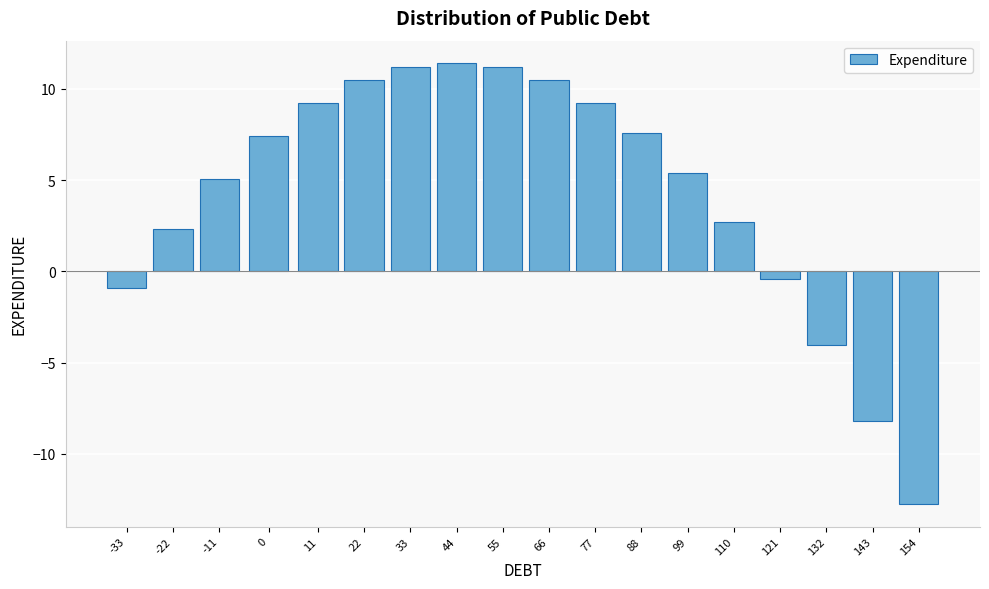

Reading left to right, extract all data points from this chart.

-33=-0.9	-22=2.3	-11=5.0	0=7.4	11=9.3	22=10.5	33=11.2	44=11.4	55=11.2	66=10.5	77=9.3	88=7.6	99=5.4	110=2.7	121=-0.4	132=-4.1	143=-8.2	154=-12.8